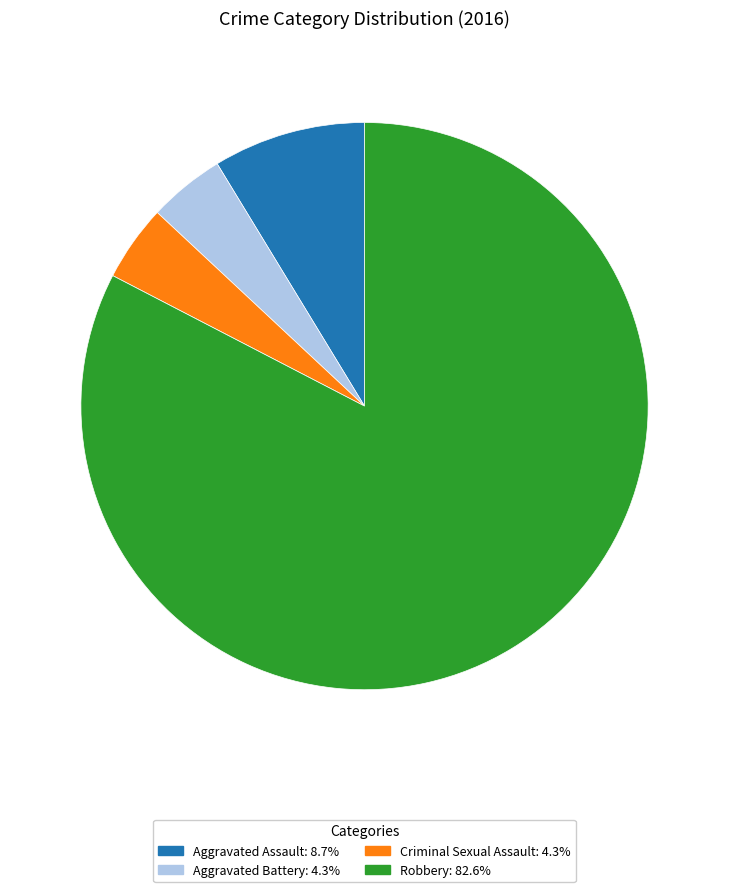

Combined, do Criminal Sexual Assault: 4.3% and Aggravated Assault: 8.7% account for over 50%?

No